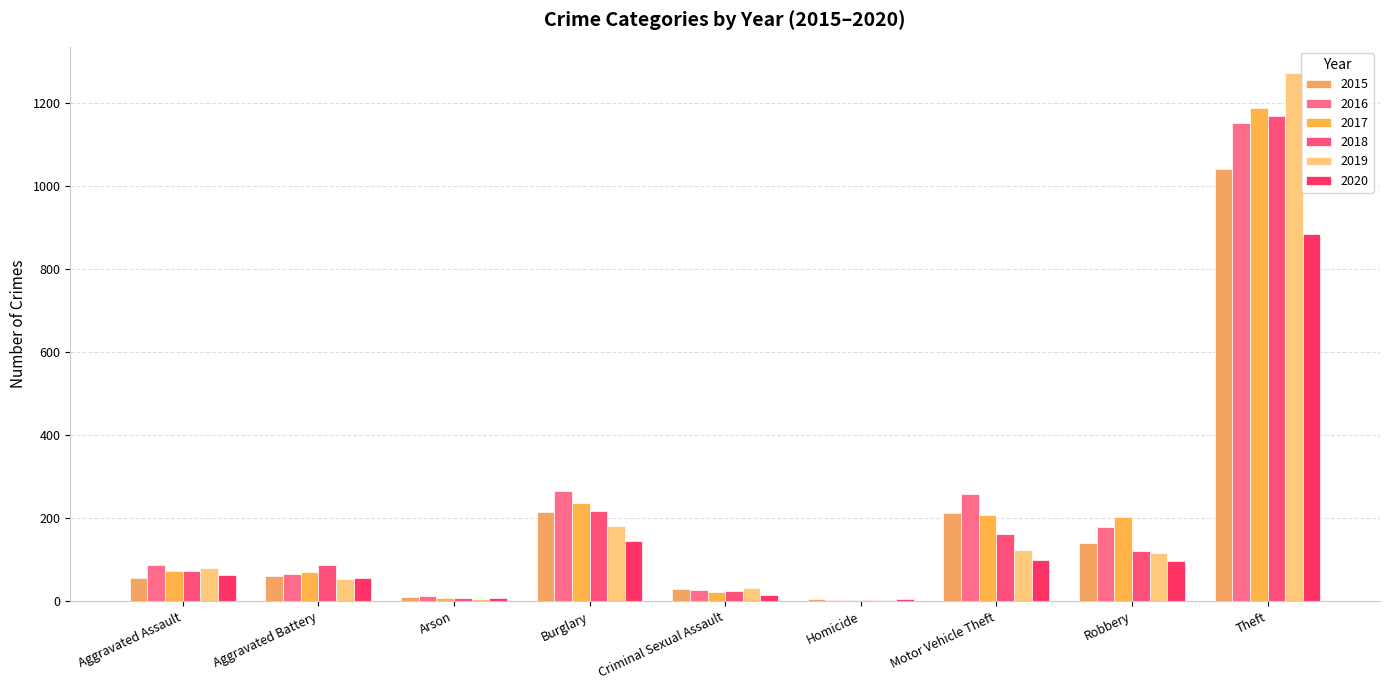

Are the bars grouped side by side (vs. stacked)?

Yes